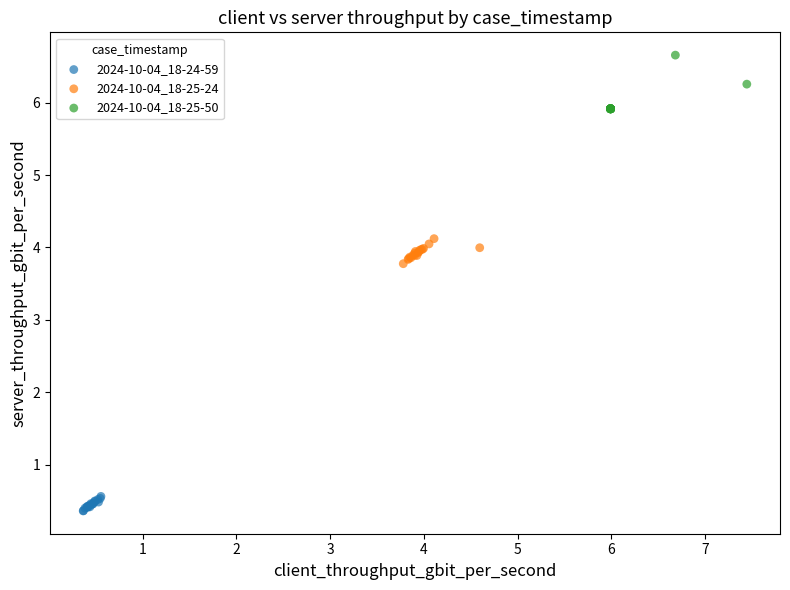

Which series reaches the minimum Y coordinate?

2024-10-04_18-24-59